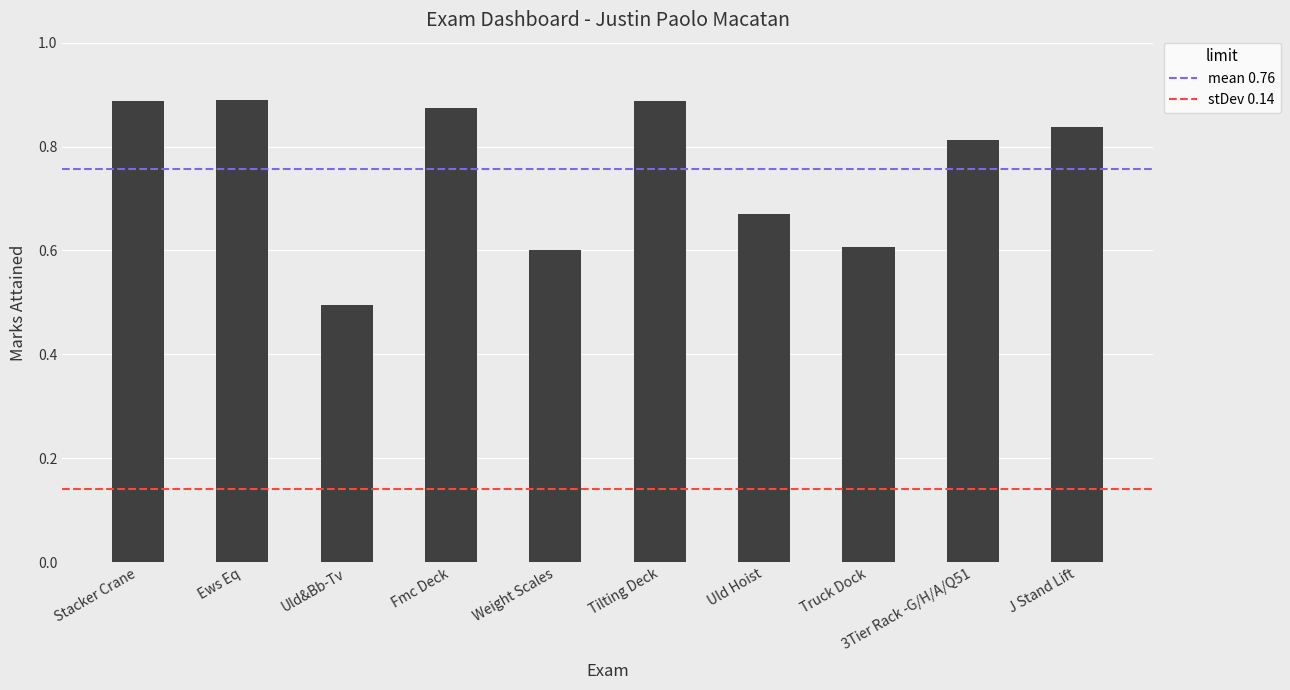

Read the value at Truck Dock.

0.6